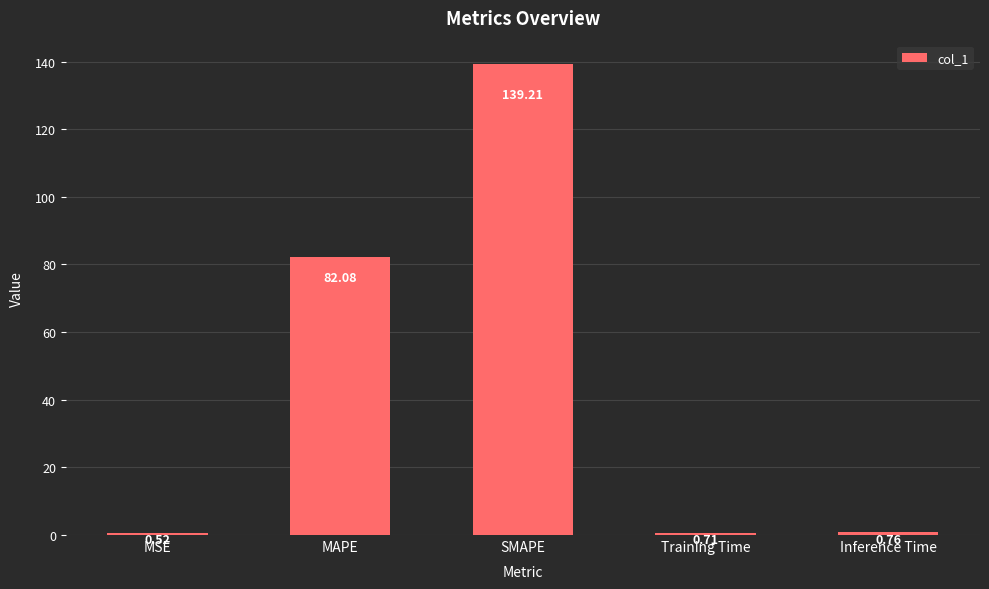

What value does the data have at MAPE?

82.1